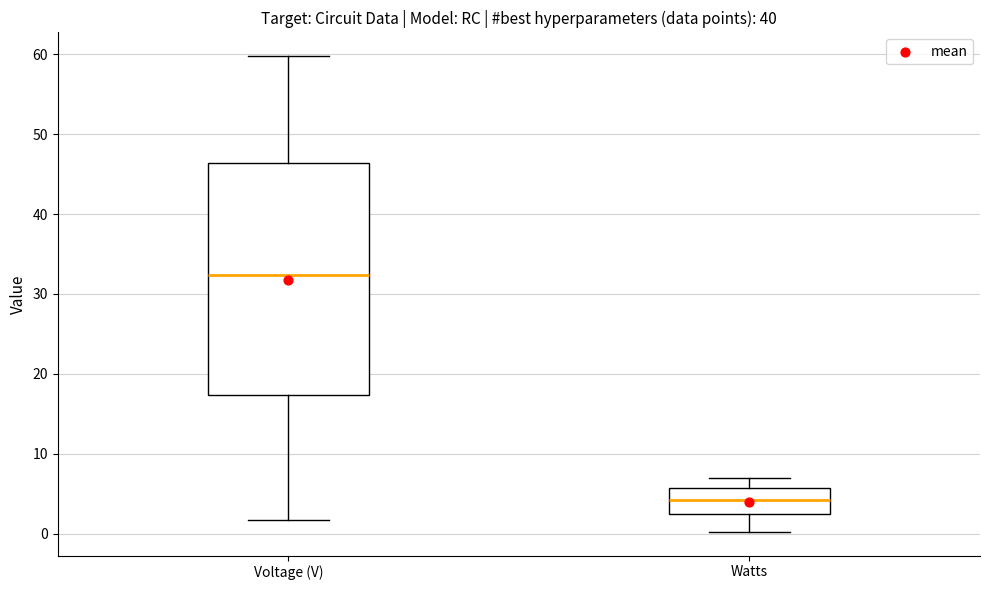

Comparing the boxes themselves (not the whiskers), which one is the tallest?

Voltage (V)